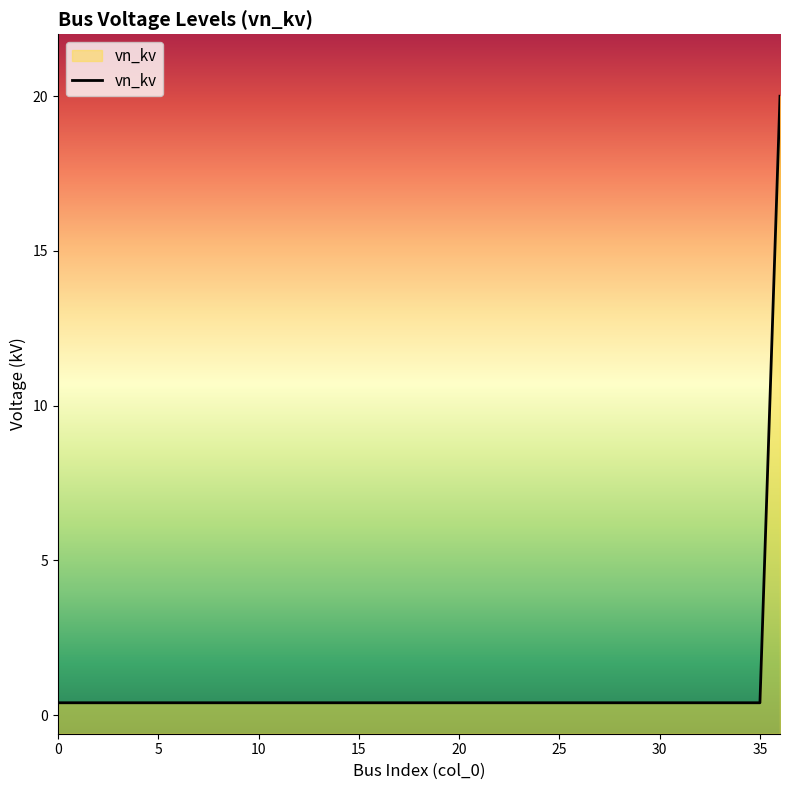

What is the sum of all values?

34.4